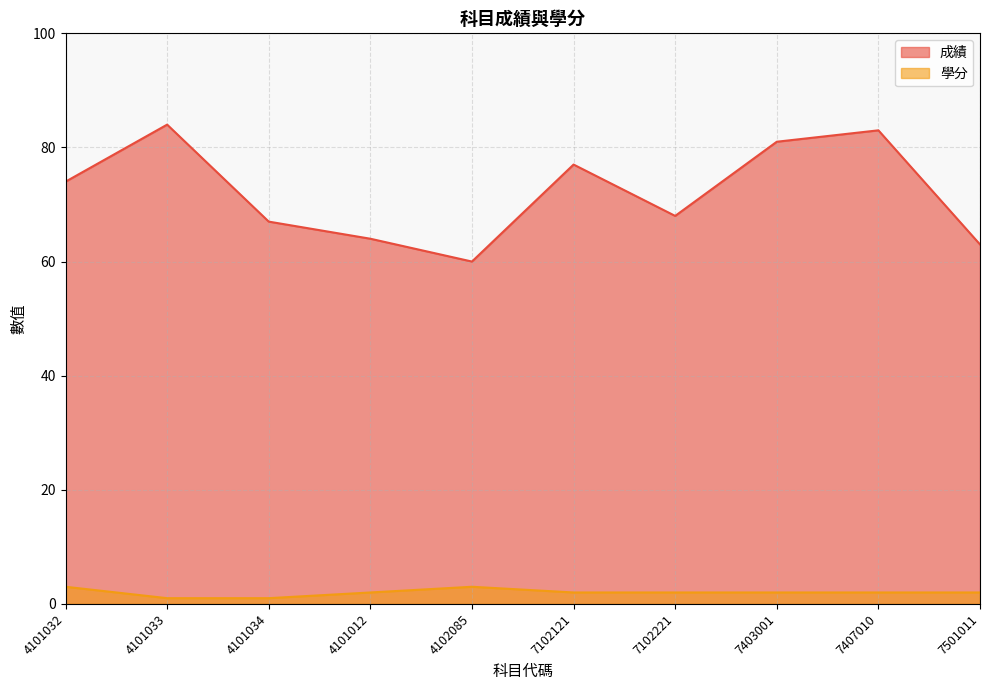

Reading right to left, list all the values displayed in this chart.

成績: 7501011=63	7407010=83	7403001=81	7102221=68	7102121=77	4102085=60	4101012=64	4101034=67	4101033=84	4101032=74
學分: 7501011=2	7407010=2	7403001=2	7102221=2	7102121=2	4102085=3	4101012=2	4101034=1	4101033=1	4101032=3